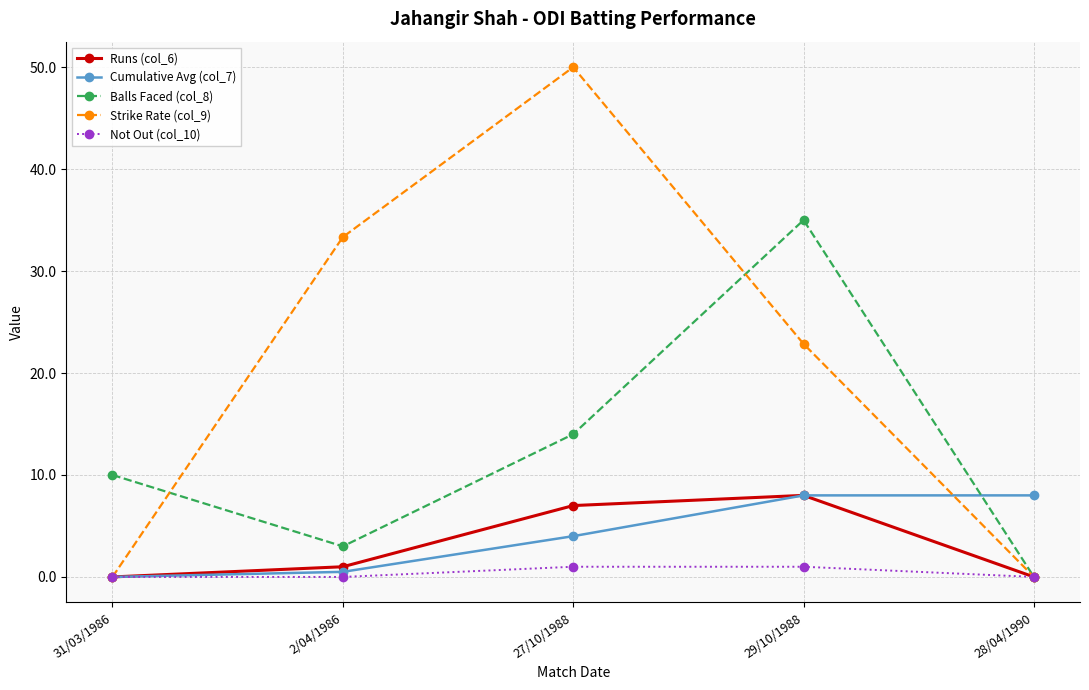

Reading left to right, what are all the values shown in this chart?

Runs (col_6): 0.0	1.0	7.0	8.0	0.0
Cumulative Avg (col_7): 0.0	0.5	4.0	8.0	8.0
Balls Faced (col_8): 10.0	3.0	14.0	35.0	0.0
Strike Rate (col_9): 0.0	33.3	50.0	22.9	0.0
Not Out (col_10): 0.0	0.0	1.0	1.0	0.0